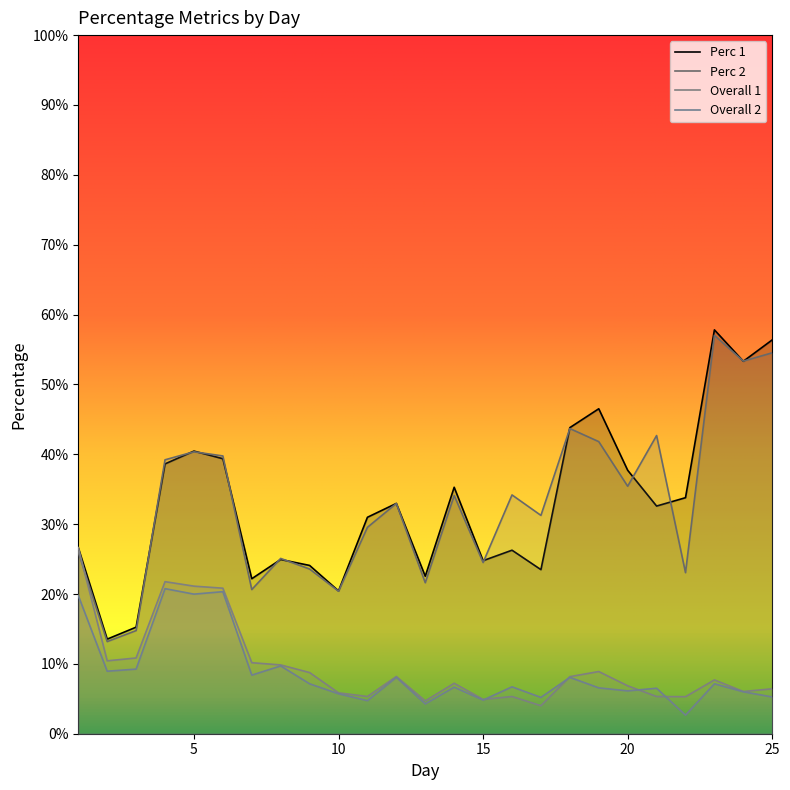

The value of Perc 1 at 16 is 0.3. True or false?

True